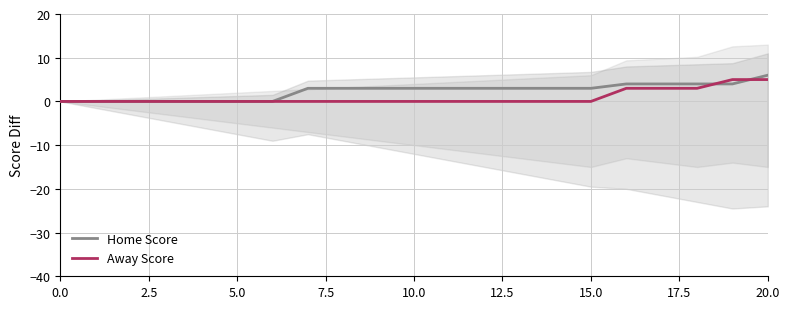

True or false: Home Score has more than 0 interior local peaks.

False